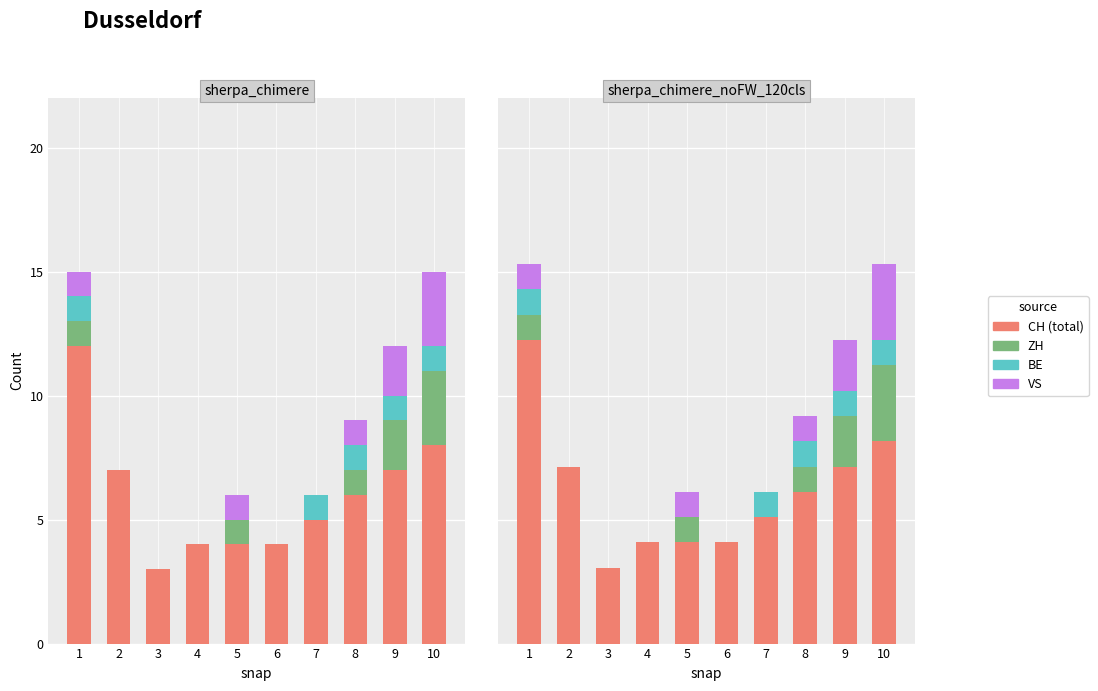

The value of VS at 4 is -1.2. True or false?

False